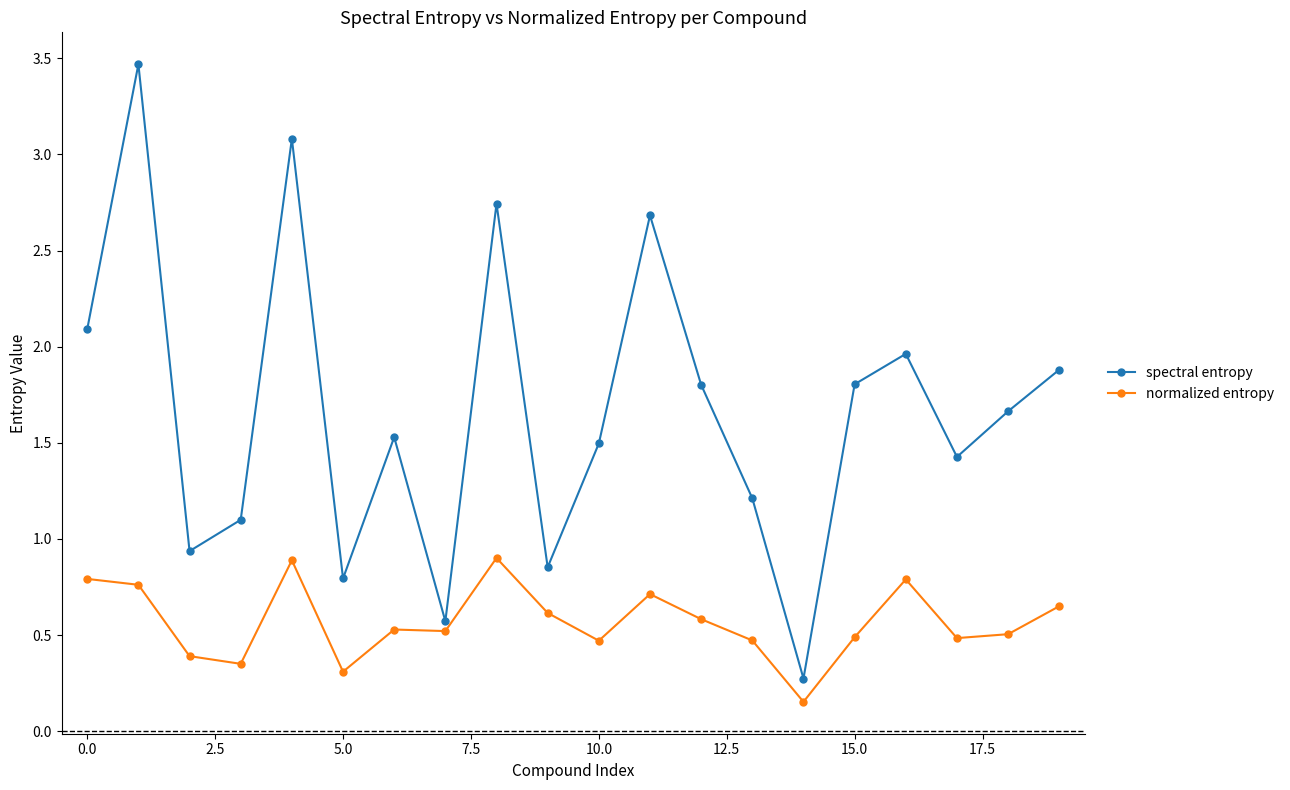

Which series has the widest spread of values?

spectral entropy